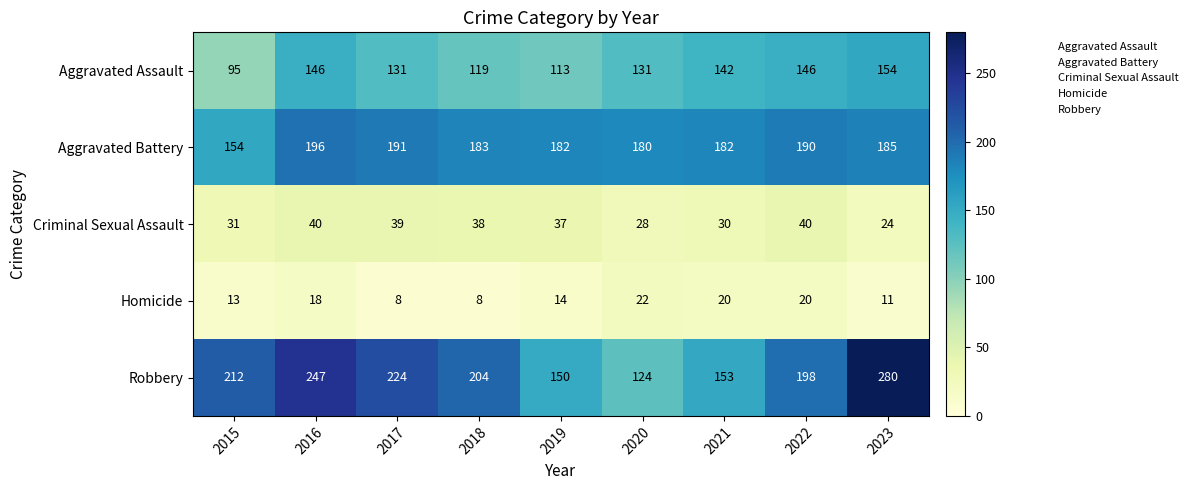

The Criminal Sexual Assault series shows 38 at 2018. True or false?

True